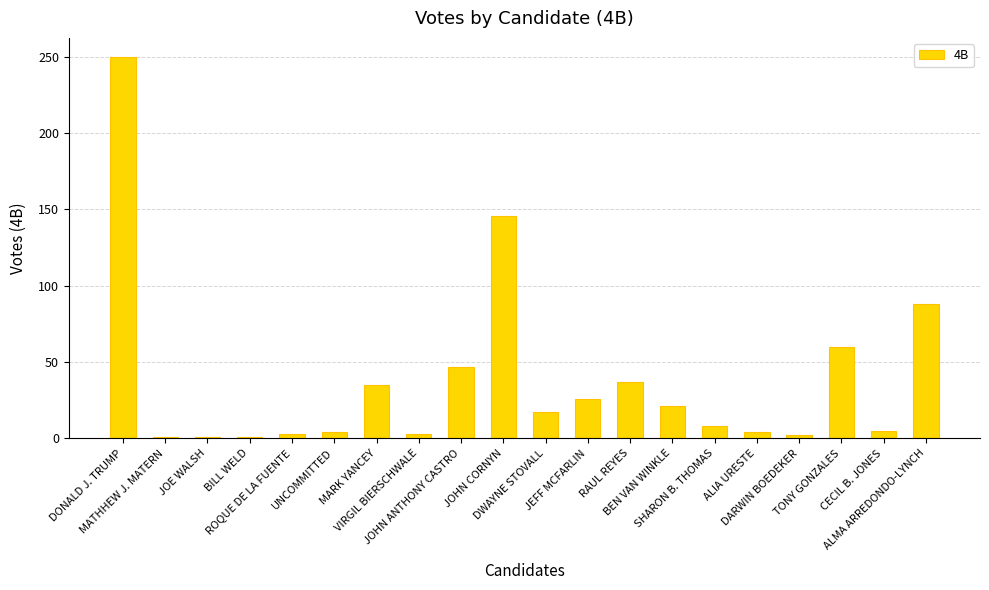

What is the greatest value displayed?

250